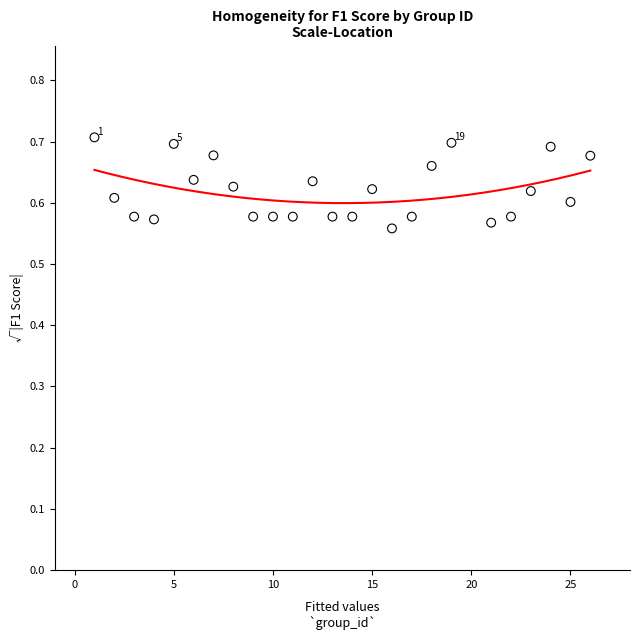

What is the range of X values (max minus min)?

25.0